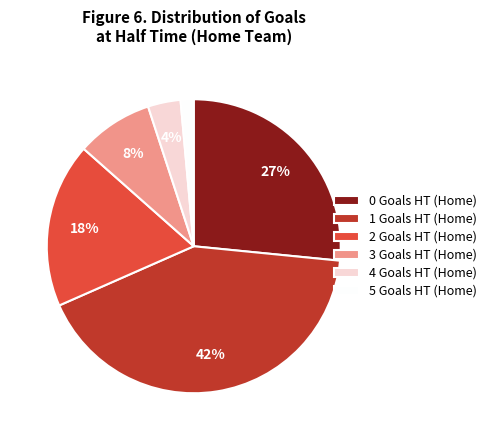

To the nearest percent, what percentage of the pie is 4?

4%